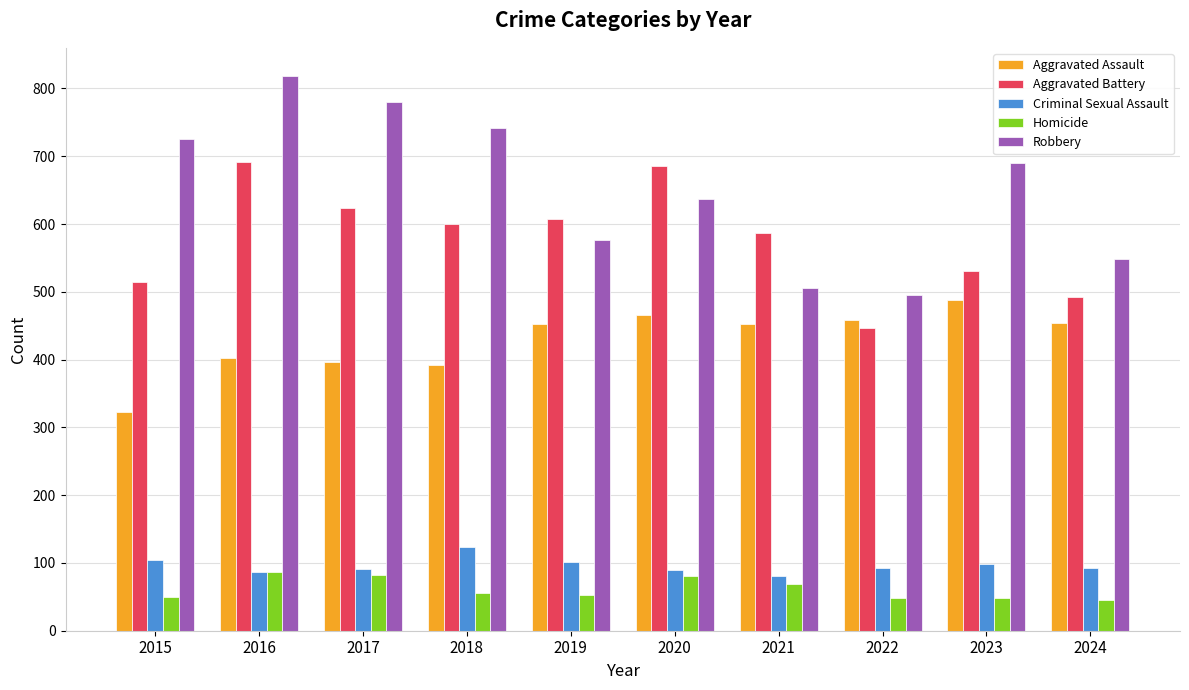

What is the spread (max minus min) of values at 2020?

605